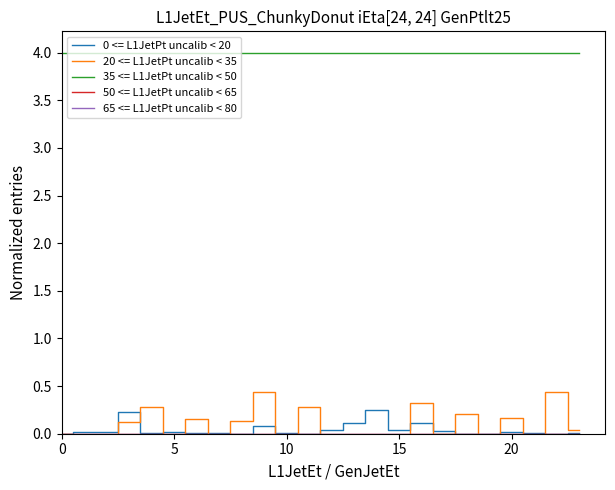

What is the sum of the 35 <= L1JetPt uncalib < 50 values at 8 and 11?

8.0